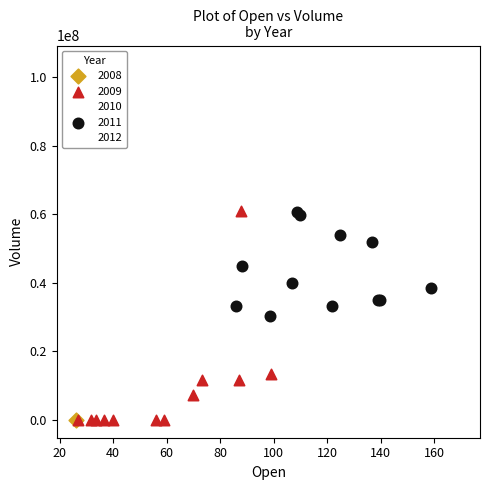

What are all the series names shown in the legend?

2008, 2009, 2010, 2011, 2012